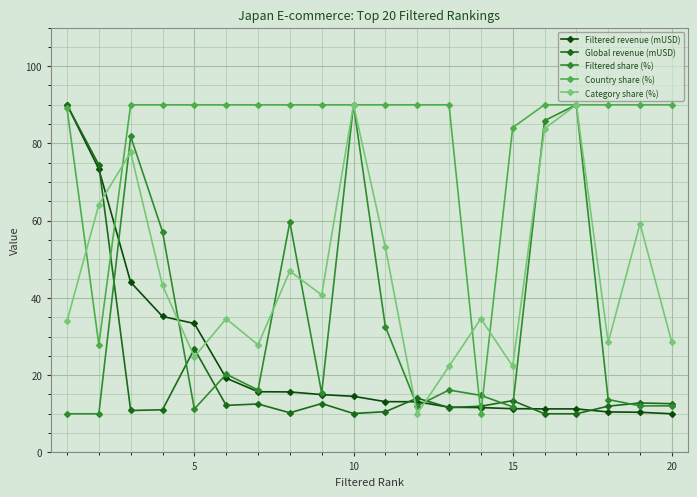

At how many categories does at least one series exceed 61?

19